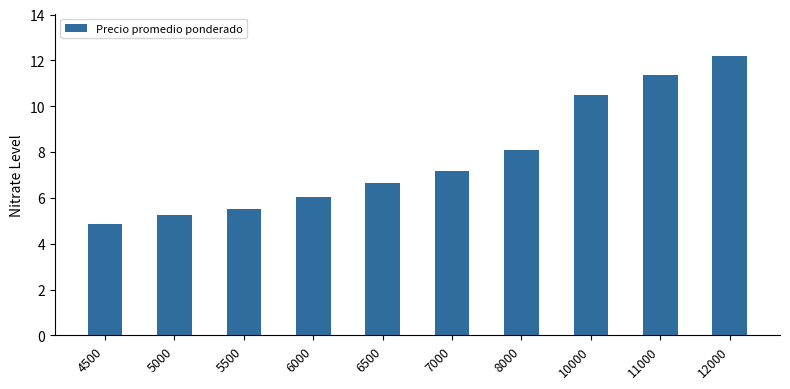

What is the value of the 8th bar from the left?

10.5